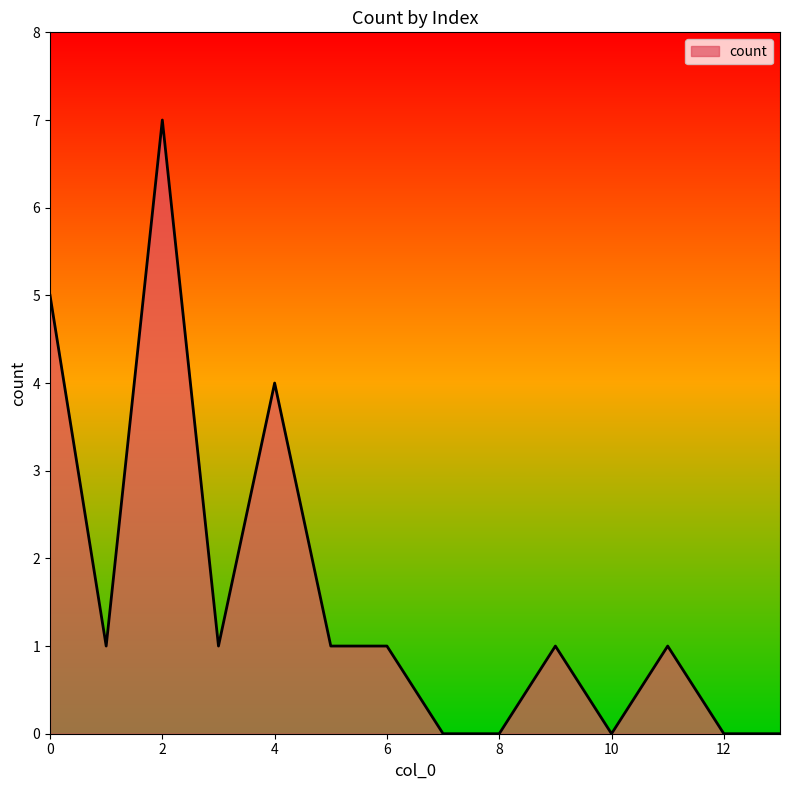

What is the greatest value displayed?

7